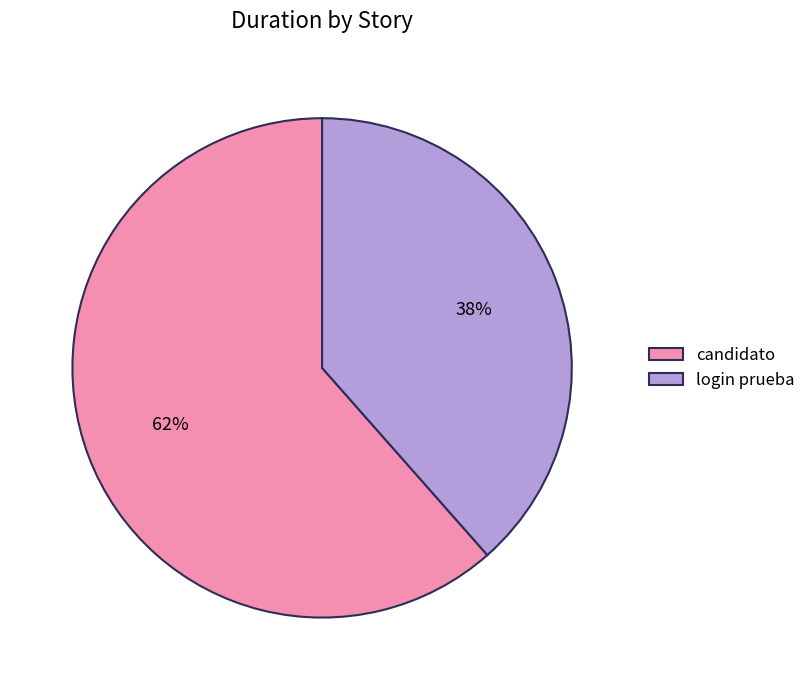

Combined, do candidato and login prueba account for over 50%?

Yes